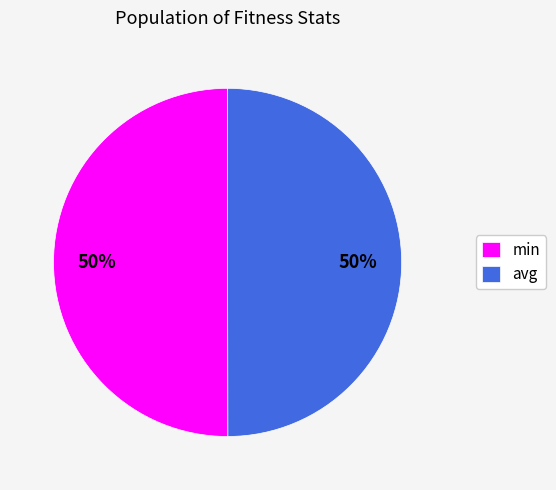

What percentage is the avg slice, to the nearest percent?

50%